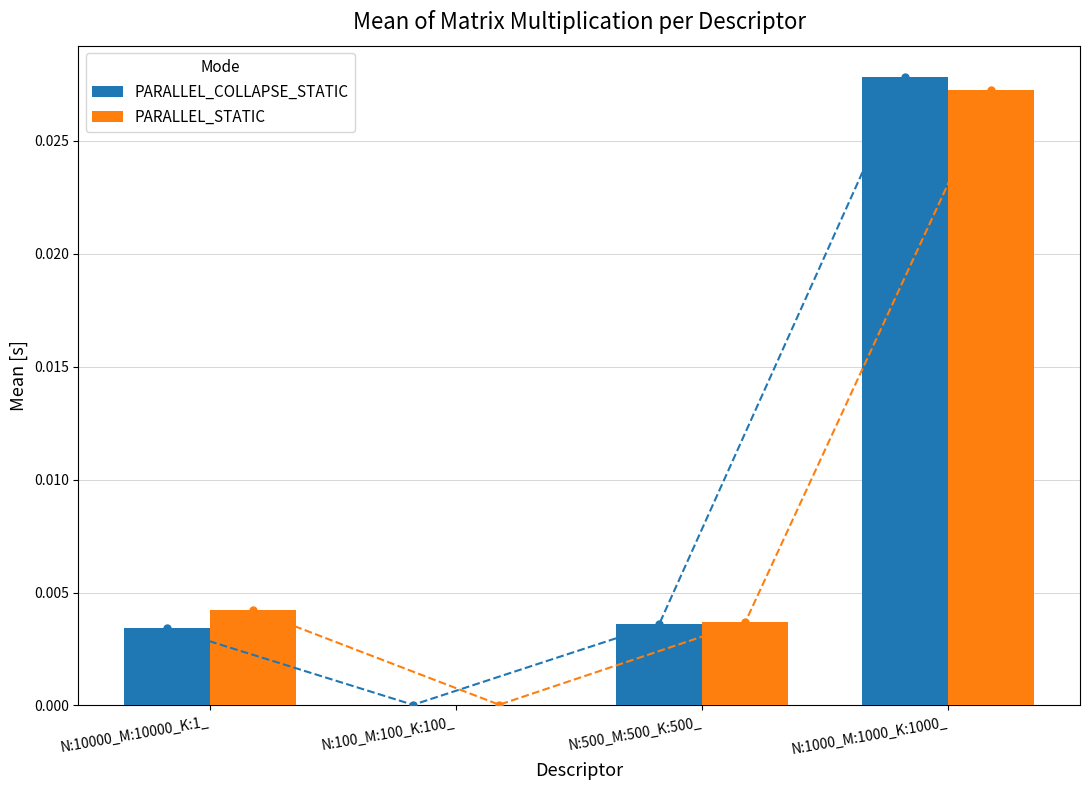

True or false: PARALLEL_COLLAPSE_STATIC has a value of 0.0 at N:500_M:500_K:500_.

False